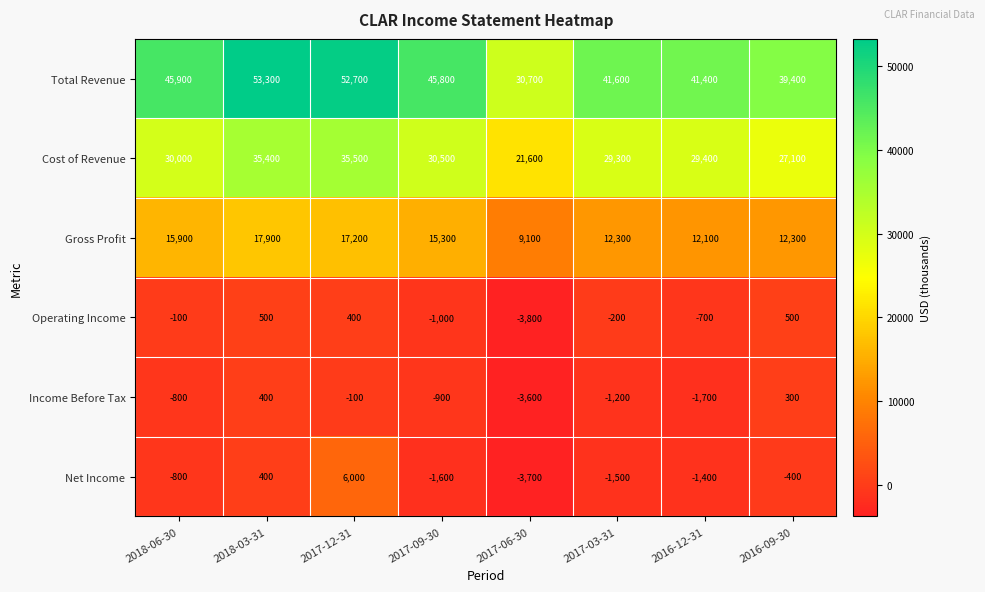

How many distinct data groups are displayed?

6